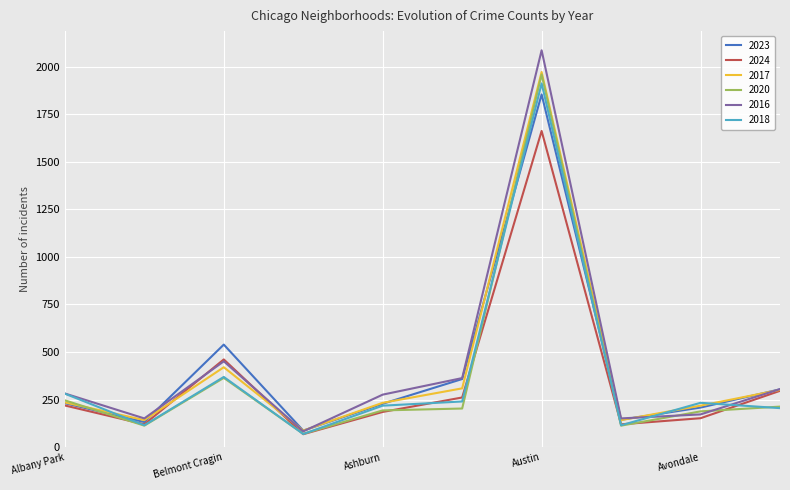

Which series has the largest range (max minus min)?

2016